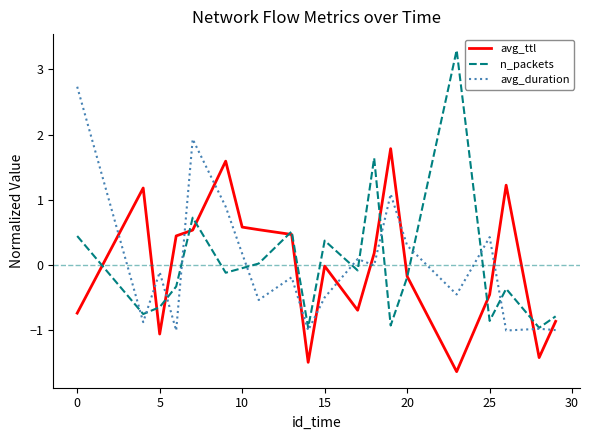

What is the minimum value shown in the chart?

-1.6